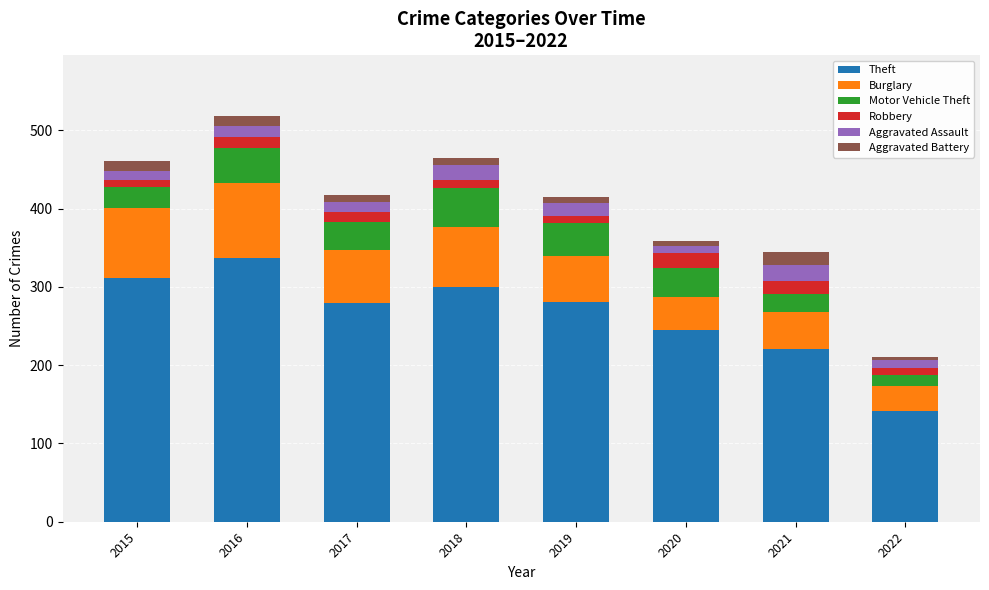

What is the minimum value for Theft?

142